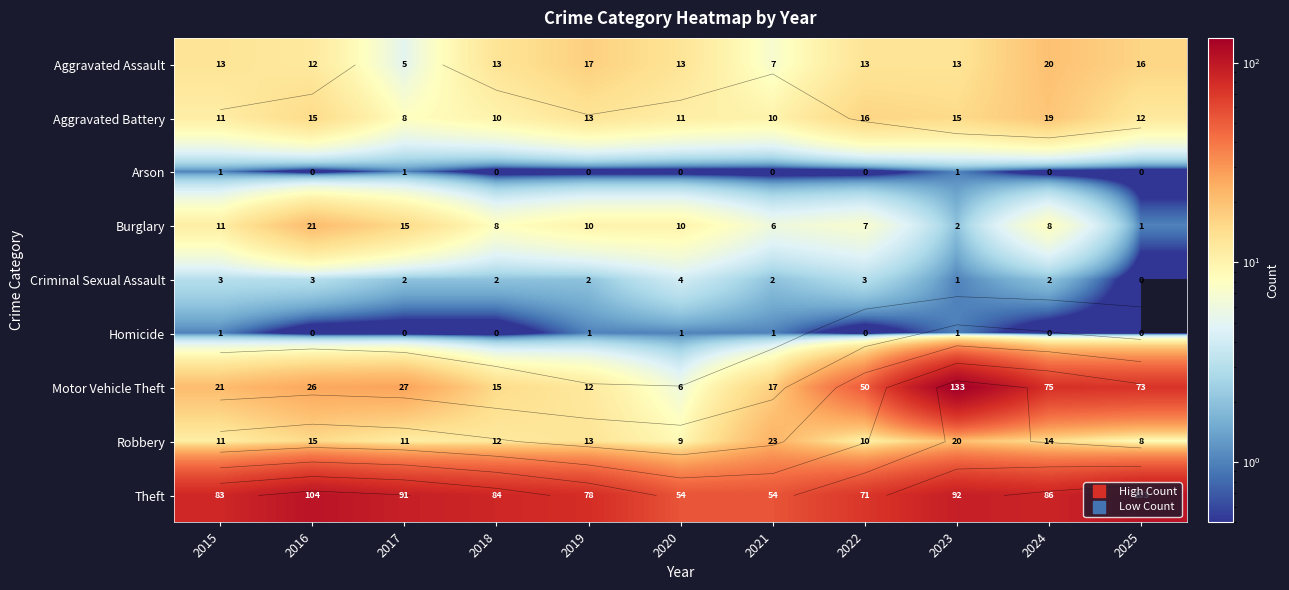

True or false: Homicide has a value of 0 at 2016.

True